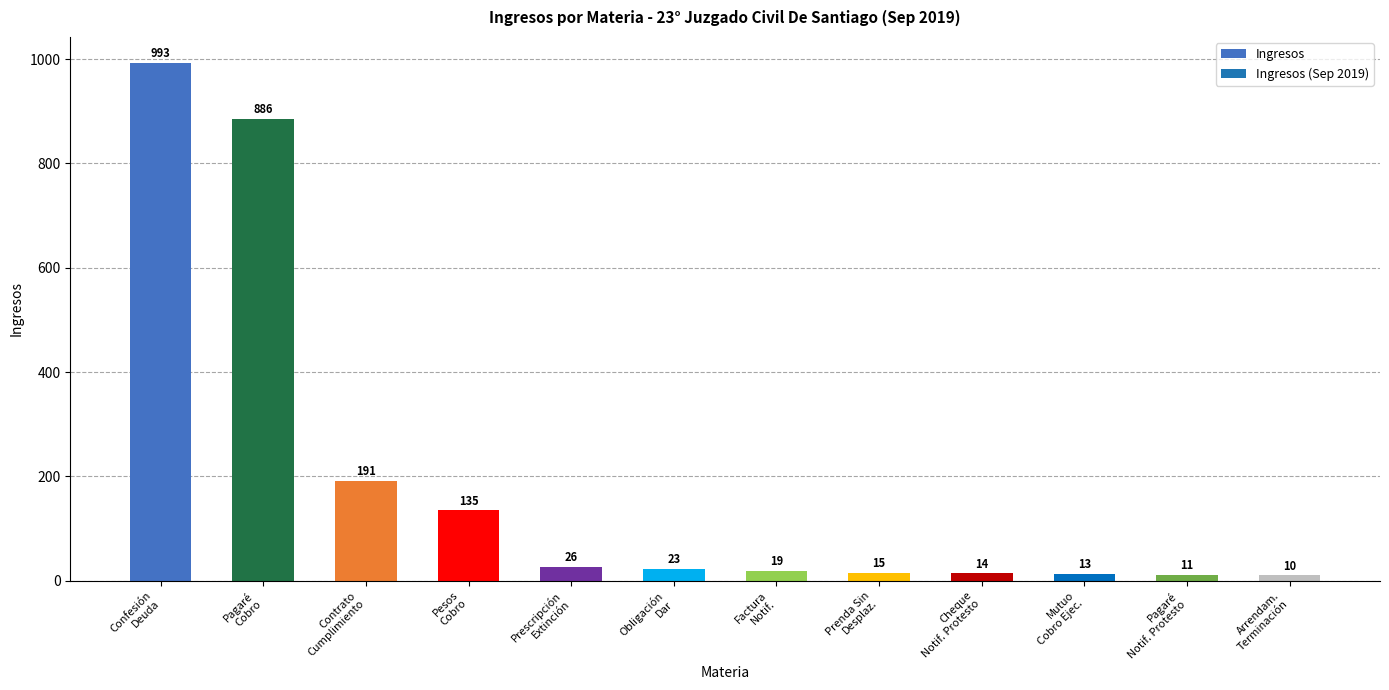

Are the bars horizontal?

No